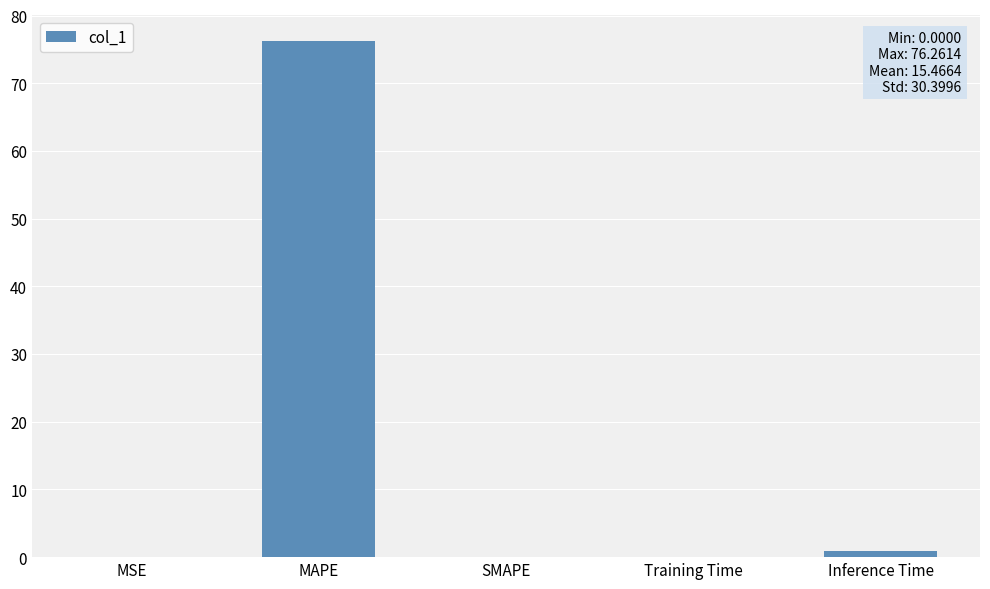

What is the sum of all values?

77.3